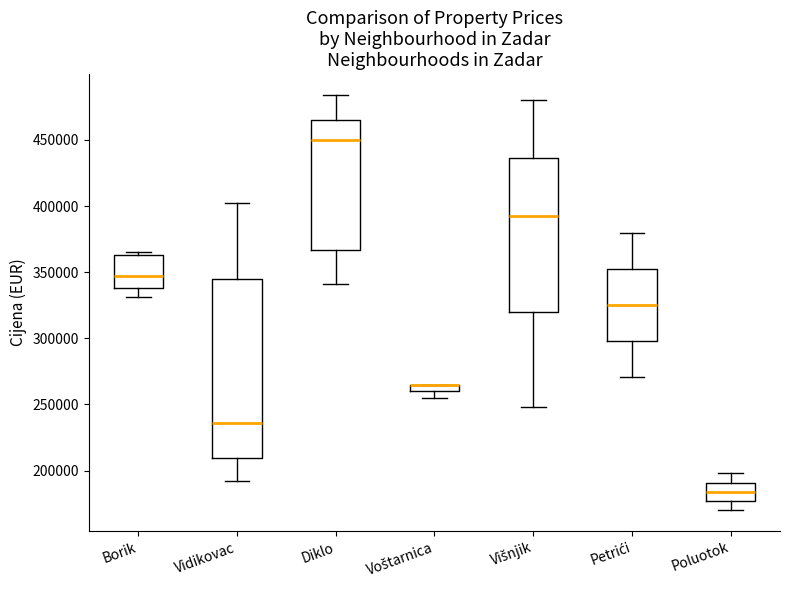

Comparing the boxes themselves (not the whiskers), which one is the tallest?

Vidikovac